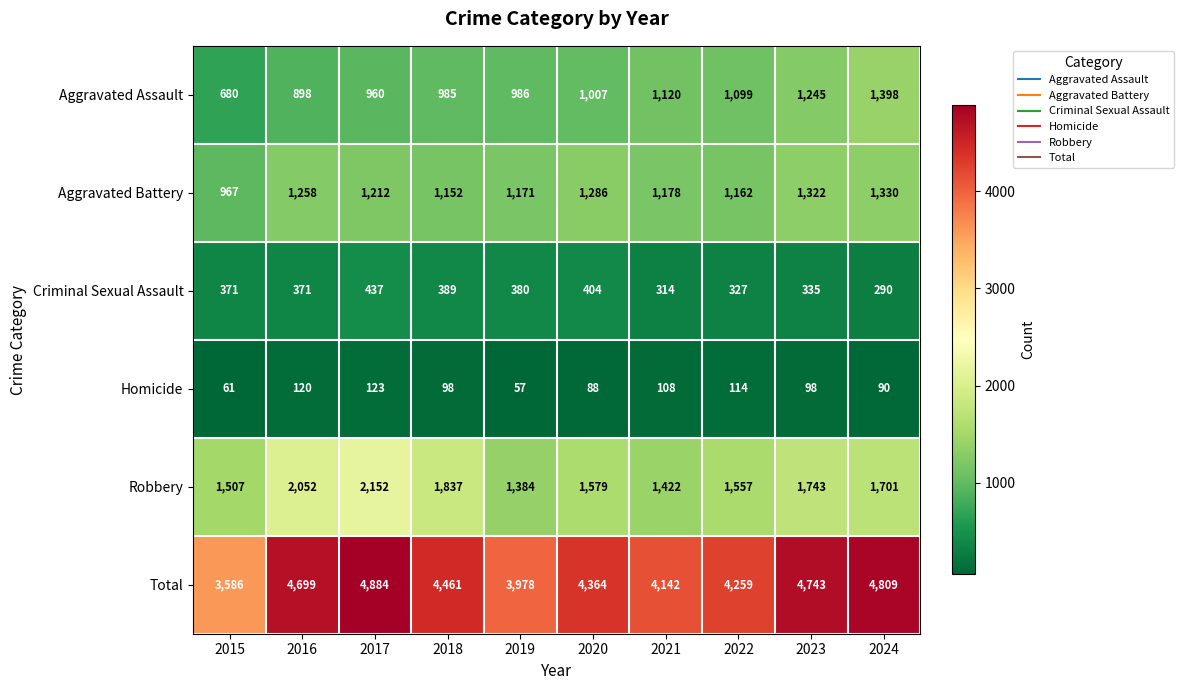

Where is Aggravated Assault nearest to the value 1039?

2020